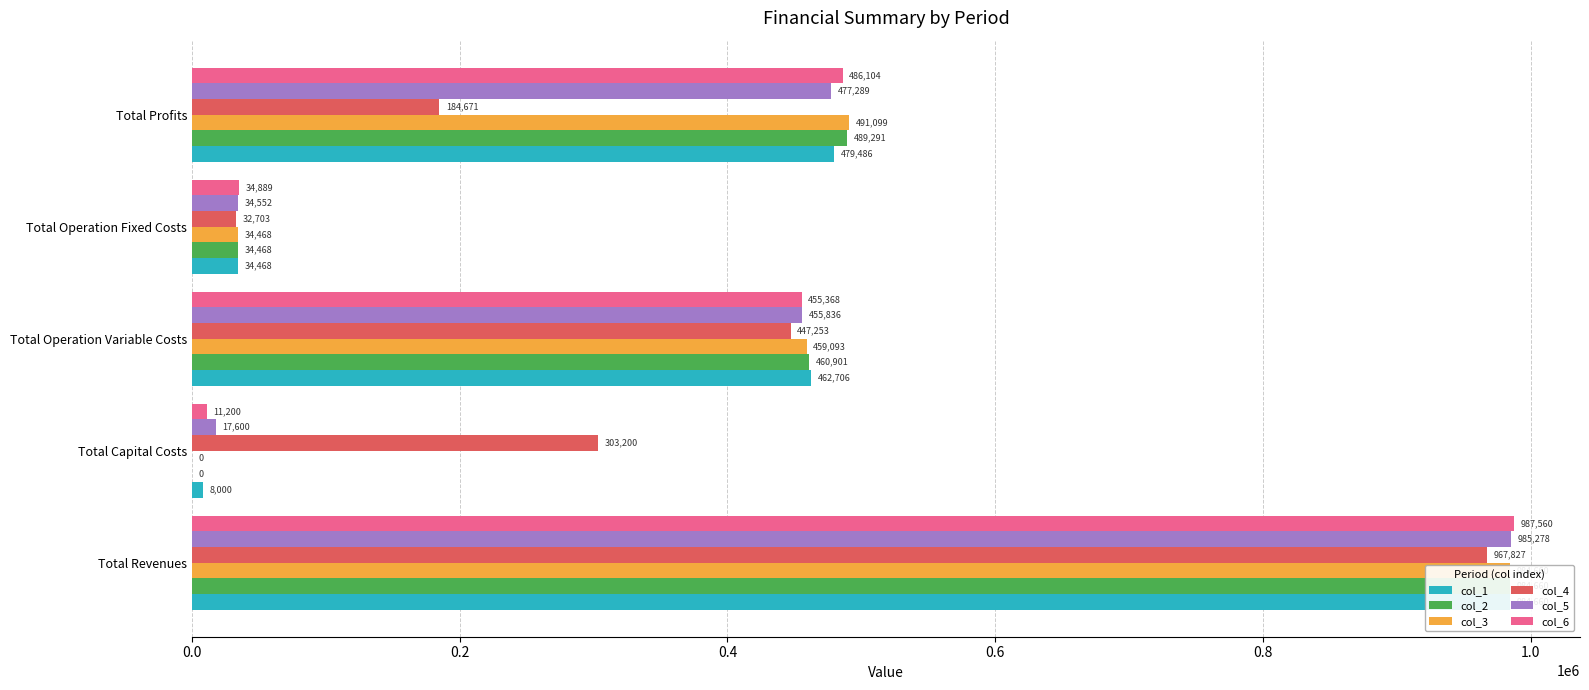

How many bars are there in total?

30